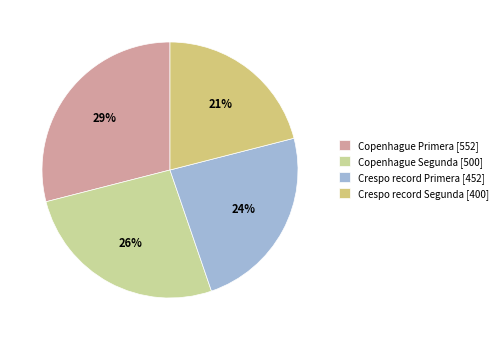

To the nearest percent, what is the difference between the Crespo record Segunda and Copenhague Primera slice percentages?

8%